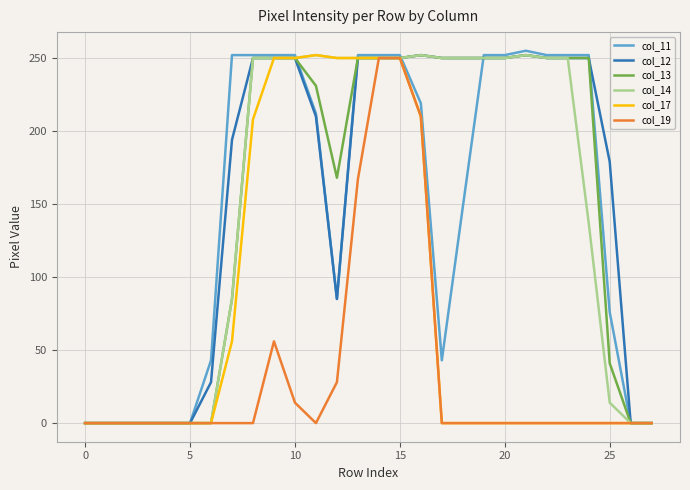

Which series has the widest spread of values?

col_11